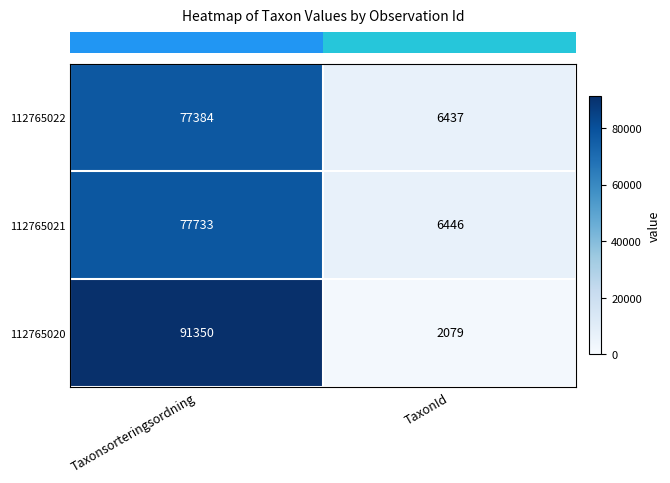

What is the total value across all series at TaxonId?

14962